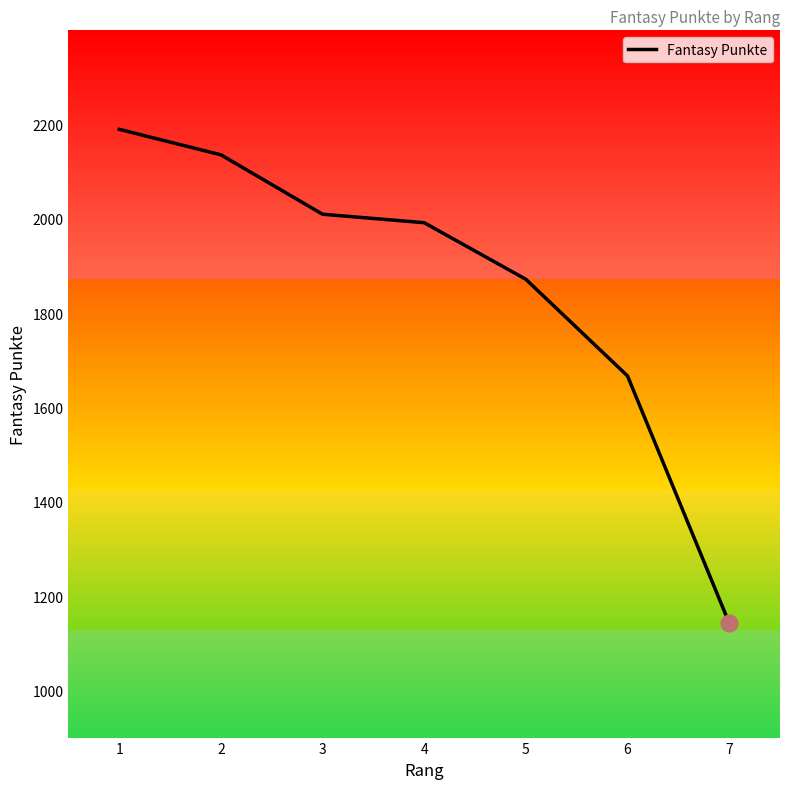

At which category does the chart reach its minimum across all series?

7